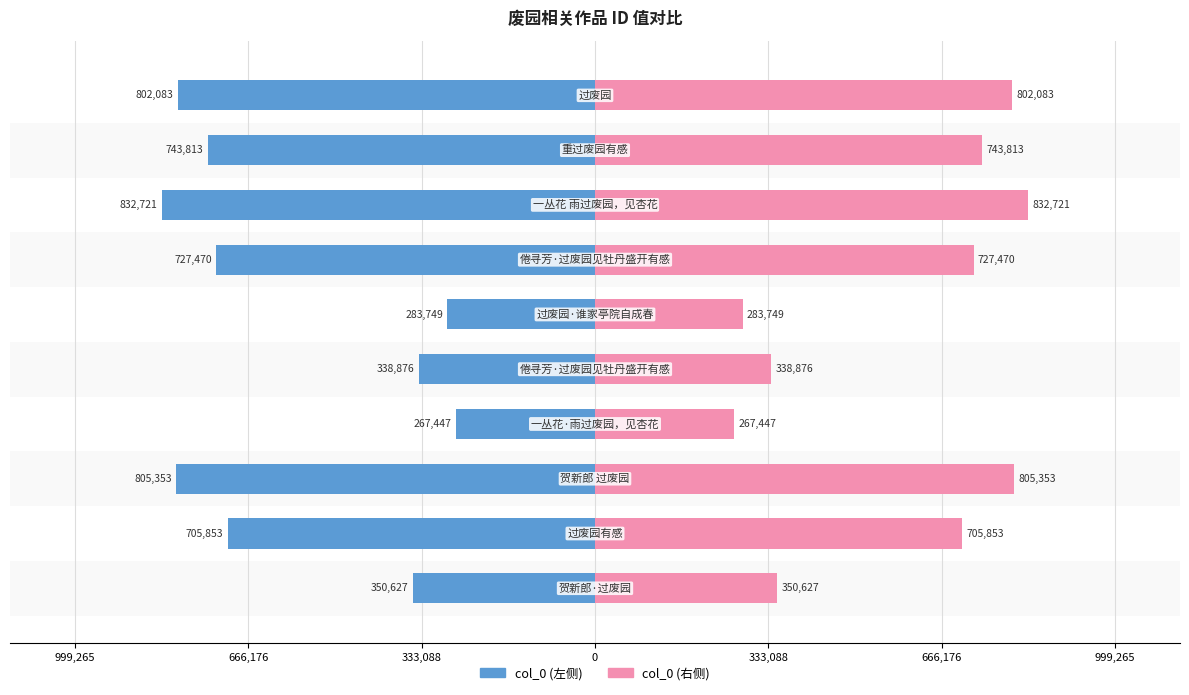

Rank the series at 8 from lowest to highest value.

col_0 (左), col_0 (右)